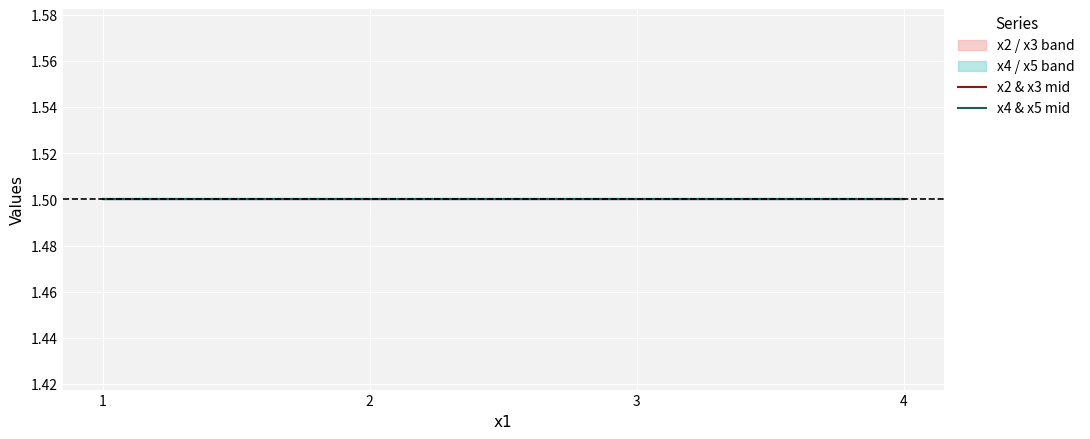

Which has a higher value, 2 or 4?

2